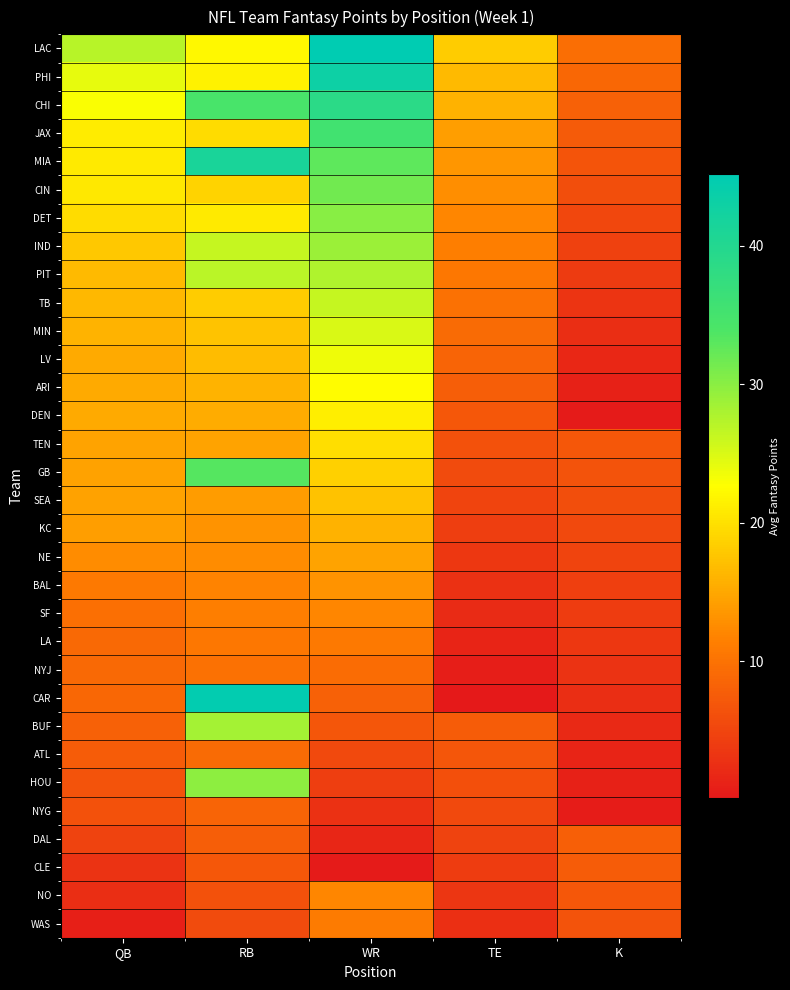

Reading left to right, extract all data points from this chart.

LAC: QB=27.1	RB=22.0	WR=45.2	TE=18.2	K=9.5
PHI: QB=24.1	RB=21.5	WR=43.1	TE=16.5	K=8.8
CHI: QB=23.0	RB=34.5	WR=38.7	TE=15.8	K=8.1
JAX: QB=20.9	RB=19.6	WR=35.4	TE=14.1	K=7.4
MIA: QB=20.9	RB=41.5	WR=32.8	TE=13.4	K=6.7
CIN: QB=20.7	RB=18.9	WR=31.5	TE=12.7	K=6.0
DET: QB=19.5	RB=20.8	WR=30.2	TE=12.0	K=5.3
IND: QB=17.7	RB=26.3	WR=28.9	TE=11.3	K=4.6
PIT: QB=16.6	RB=26.9	WR=27.6	TE=10.6	K=3.9
TB: QB=16.5	RB=18.2	WR=26.3	TE=9.9	K=3.2
MIN: QB=16.0	RB=17.5	WR=25.0	TE=9.2	K=2.5
LV: QB=15.2	RB=16.8	WR=23.7	TE=8.5	K=1.8
ARI: QB=15.2	RB=16.1	WR=22.4	TE=7.8	K=1.1
DEN: QB=15.1	RB=15.4	WR=21.1	TE=7.1	K=0.4
TEN: QB=14.6	RB=14.7	WR=19.8	TE=6.4	K=7.0
GB: QB=14.5	RB=33.3	WR=18.5	TE=5.7	K=6.5
SEA: QB=14.5	RB=14.0	WR=17.2	TE=5.0	K=6.0
KC: QB=14.0	RB=13.3	WR=15.9	TE=4.3	K=5.5
NE: QB=12.5	RB=12.6	WR=14.6	TE=3.6	K=5.0
BAL: QB=10.7	RB=11.9	WR=13.3	TE=2.9	K=4.5
SF: QB=9.7	RB=11.2	WR=12.0	TE=2.2	K=4.0
LA: QB=9.1	RB=10.5	WR=10.7	TE=1.5	K=3.5
NYJ: QB=9.0	RB=9.8	WR=9.4	TE=0.8	K=3.0
CAR: QB=8.9	RB=44.7	WR=8.1	TE=0.1	K=2.5
BUF: QB=8.2	RB=28.4	WR=6.8	TE=7.5	K=2.0
ATL: QB=7.5	RB=9.1	WR=5.5	TE=6.8	K=1.5
HOU: QB=6.6	RB=29.8	WR=4.2	TE=6.1	K=1.0
NYG: QB=6.3	RB=8.4	WR=2.9	TE=5.4	K=0.5
DAL: QB=4.7	RB=7.7	WR=1.6	TE=4.7	K=8.0
CLE: QB=3.1	RB=7.0	WR=0.3	TE=4.0	K=7.5
NO: QB=2.4	RB=6.3	WR=12.0	TE=3.3	K=7.0
WAS: QB=1.0	RB=5.6	WR=11.0	TE=2.6	K=6.5